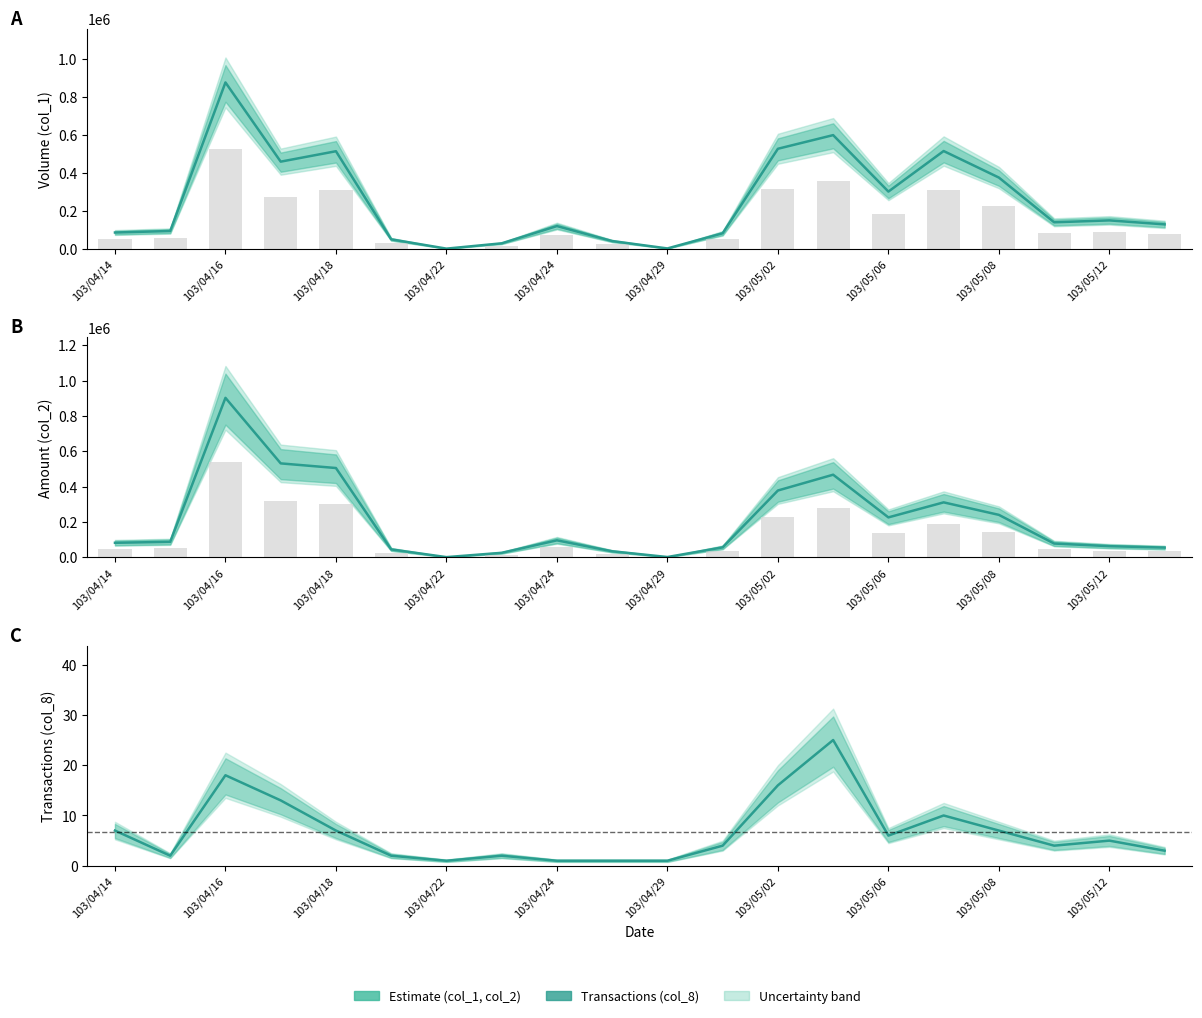

Is it true that col_1 (Estimate) equals 516000 at 15?

True